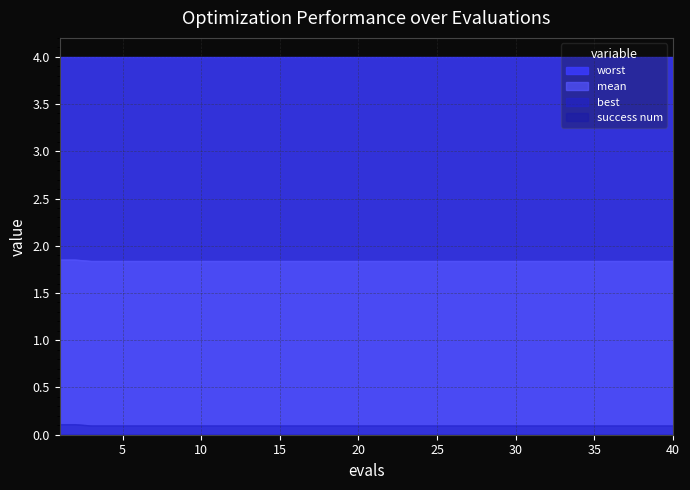

How many lines are shown in the chart?

4